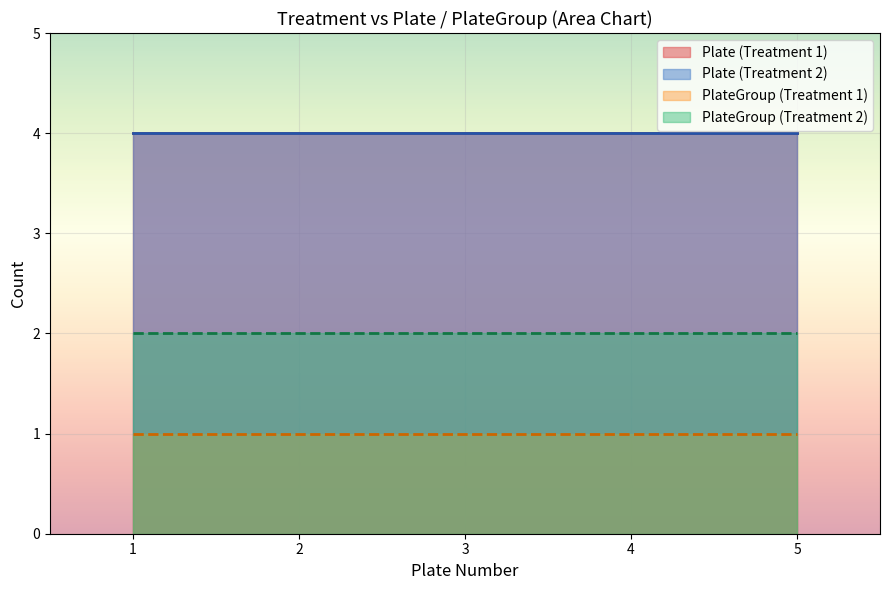

At which label is PlateGroup closest to 2?

1